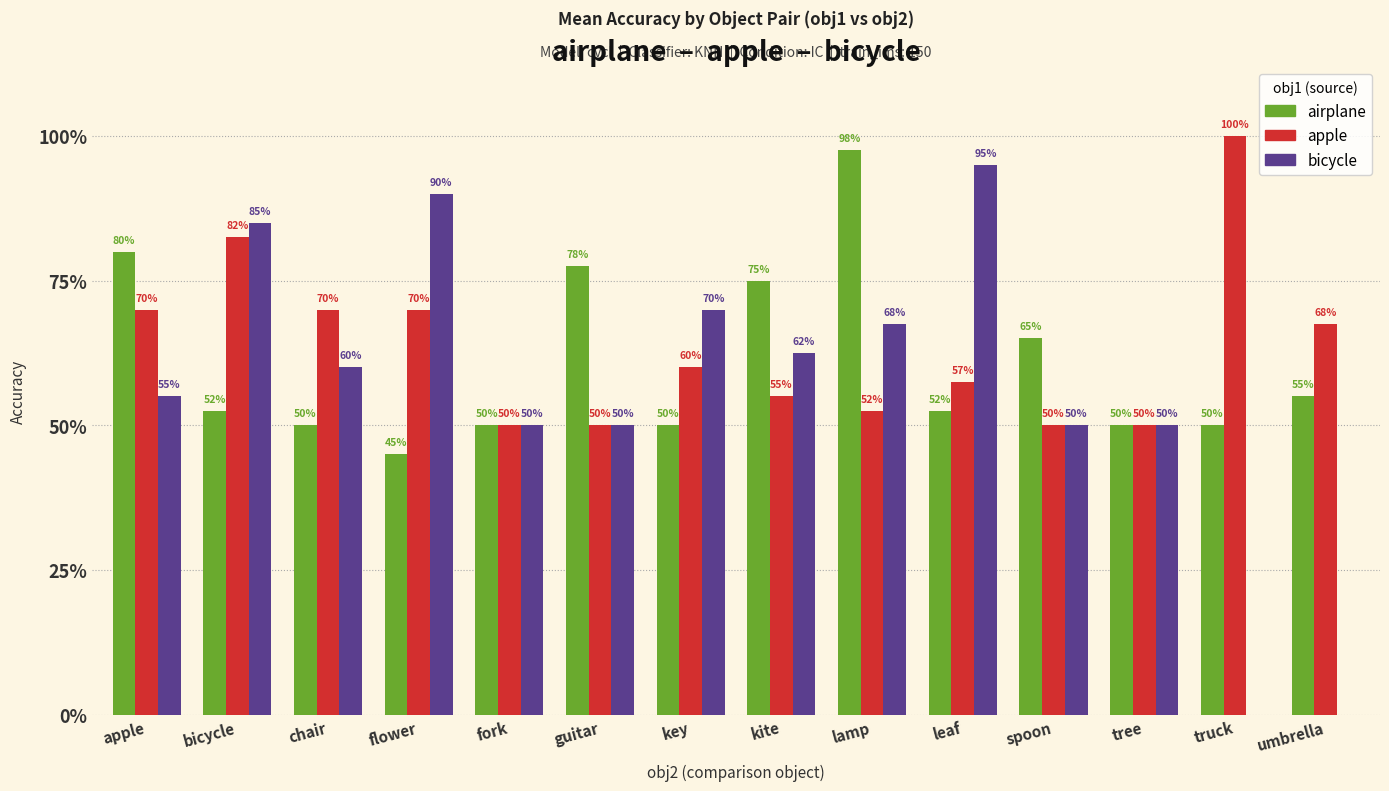

At how many categories does at least one series exceed 0?

14